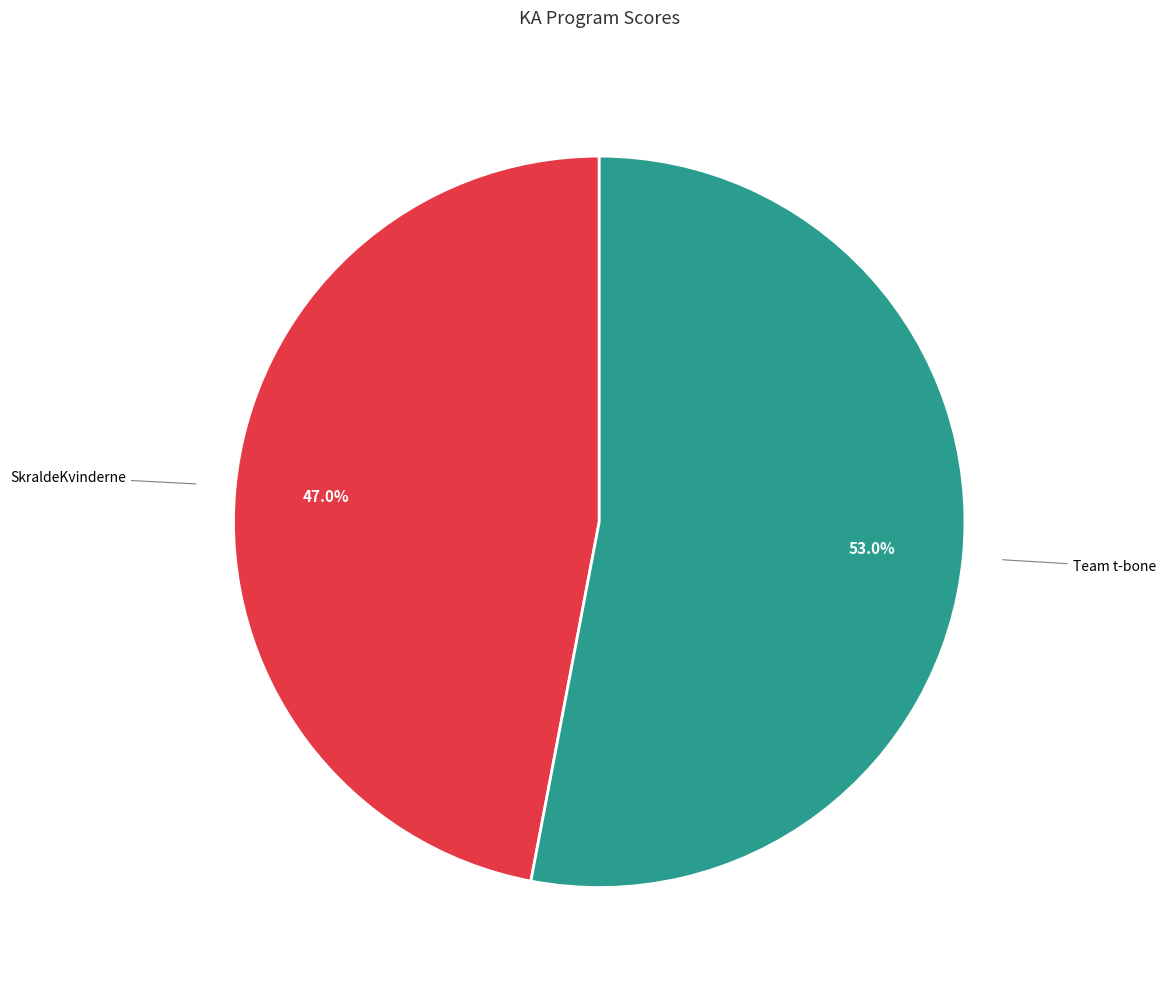

Is there any slice that represents more than half of the pie?

Yes